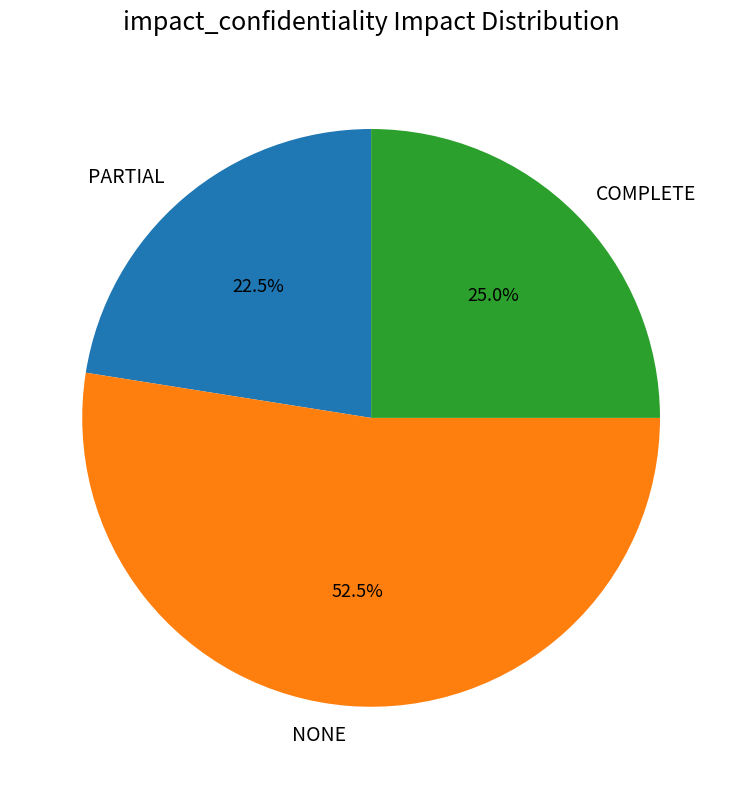

Which slice represents more than half of the pie?

NONE